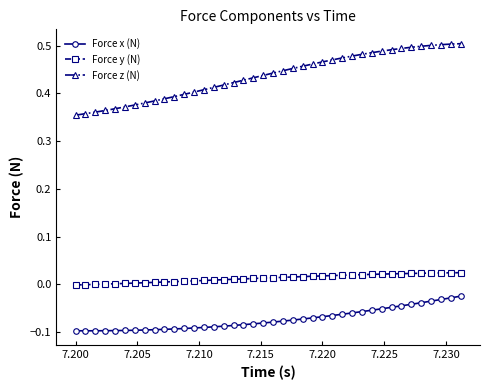

Which series has the widest spread of values?

Force z (N)